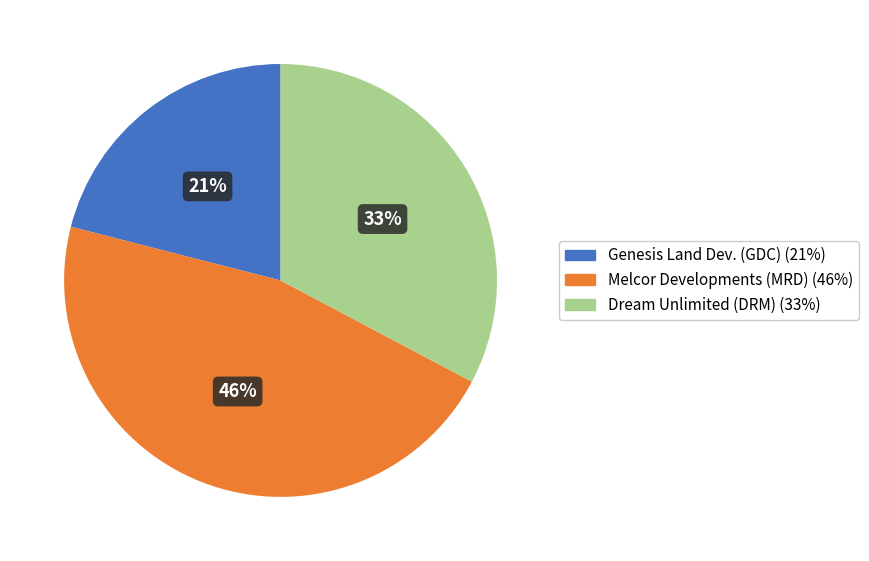

Is there any slice that represents more than half of the pie?

No